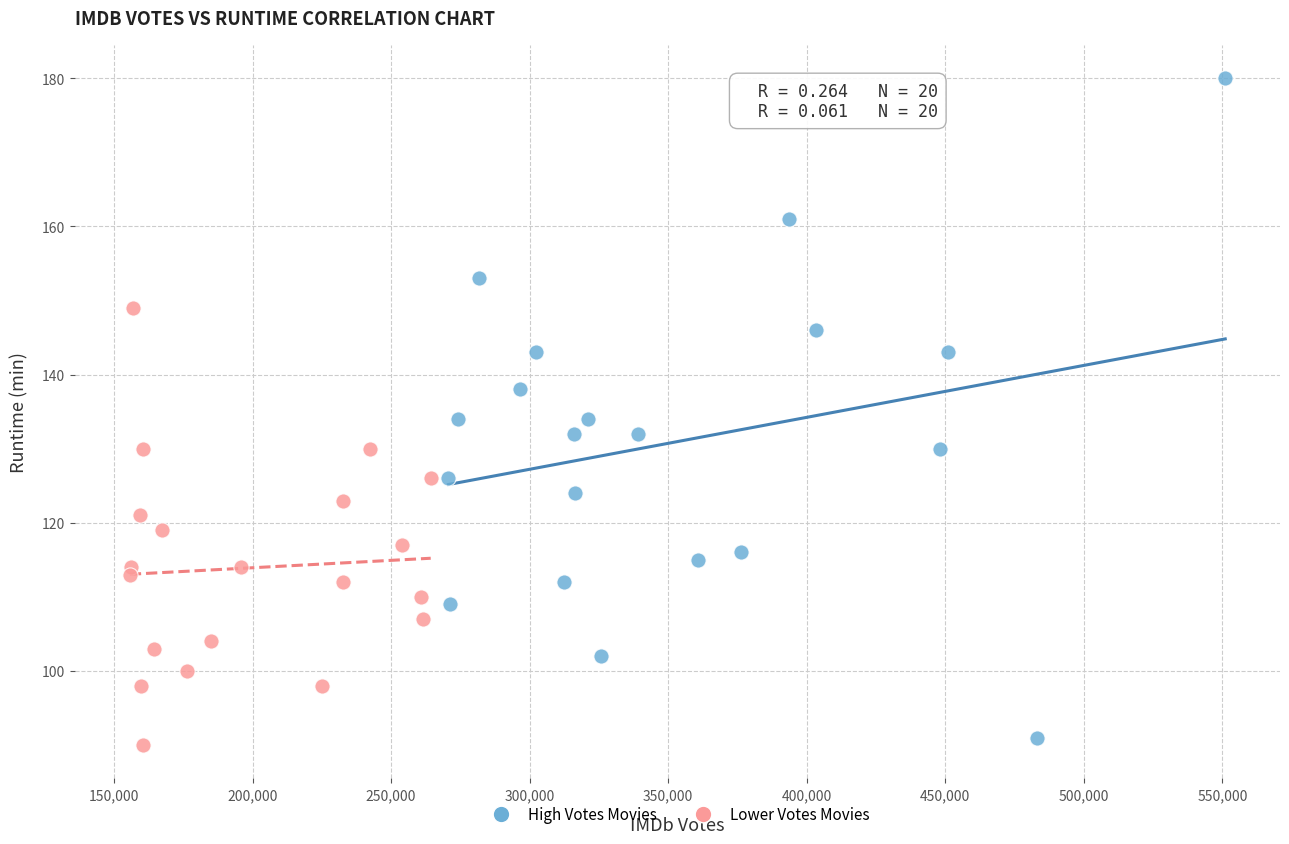

Which series contains the highest Y value?

High Votes Movies